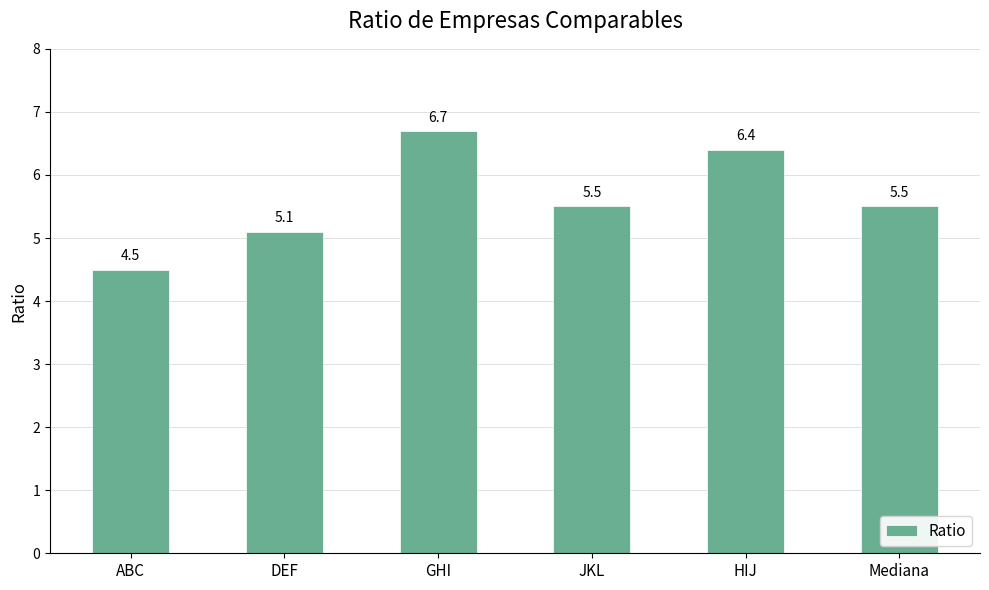

Between GHI and ABC, which is larger?

GHI